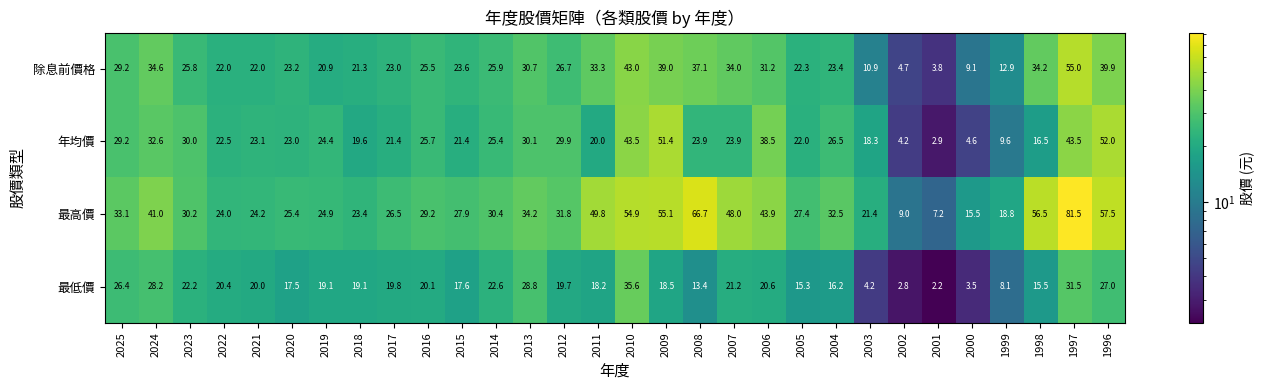

Rank the series by their maximum value, from lowest to highest.

最低價, 年均價, 除息前價格, 最高價